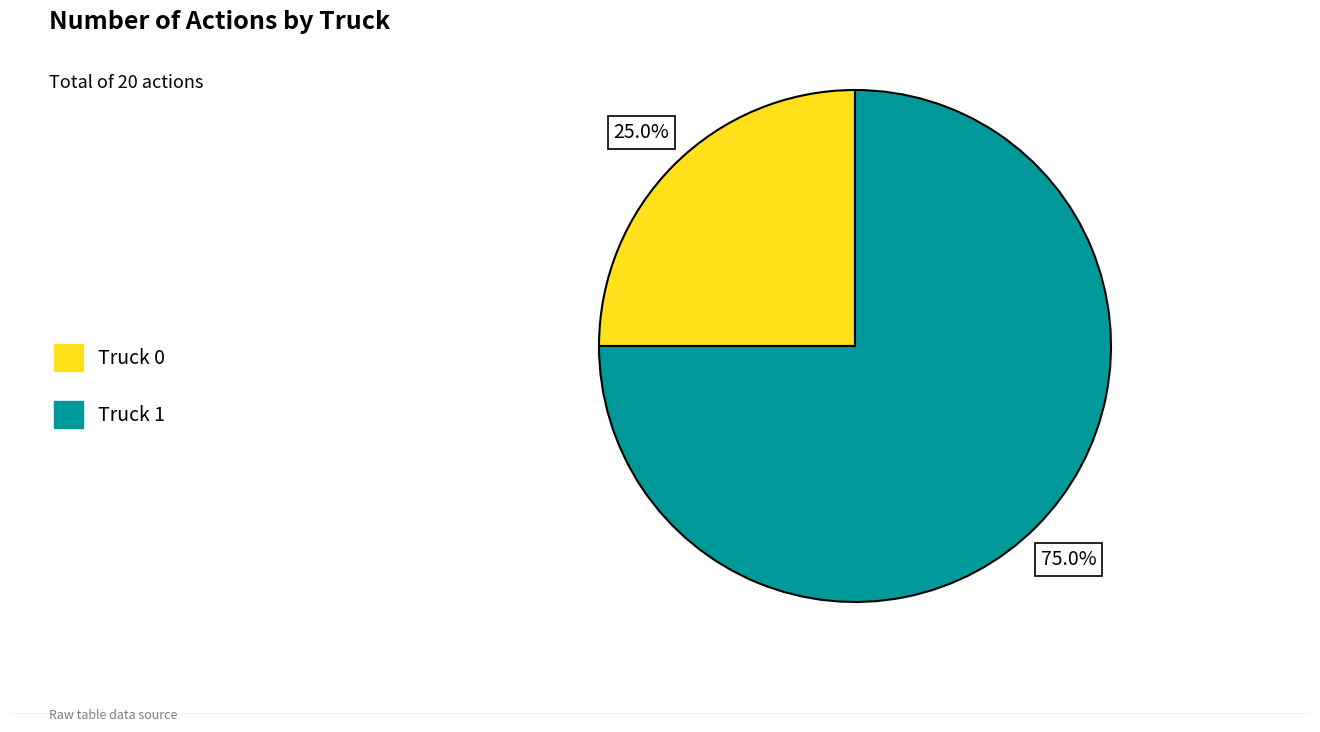

Rank the categories by value from lowest to highest.

Truck 0, Truck 1